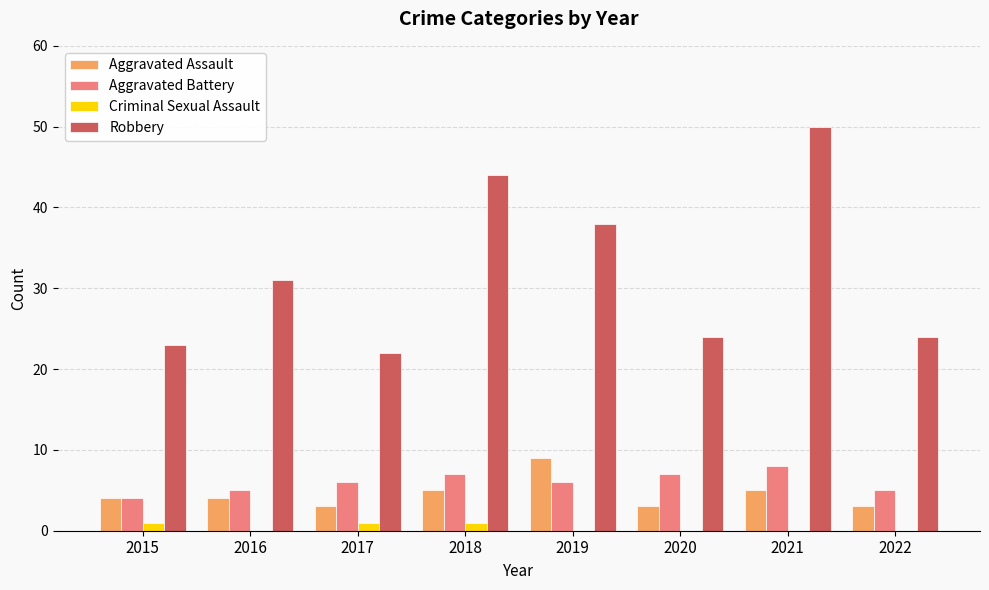

Which series has the largest total across all categories?

Robbery